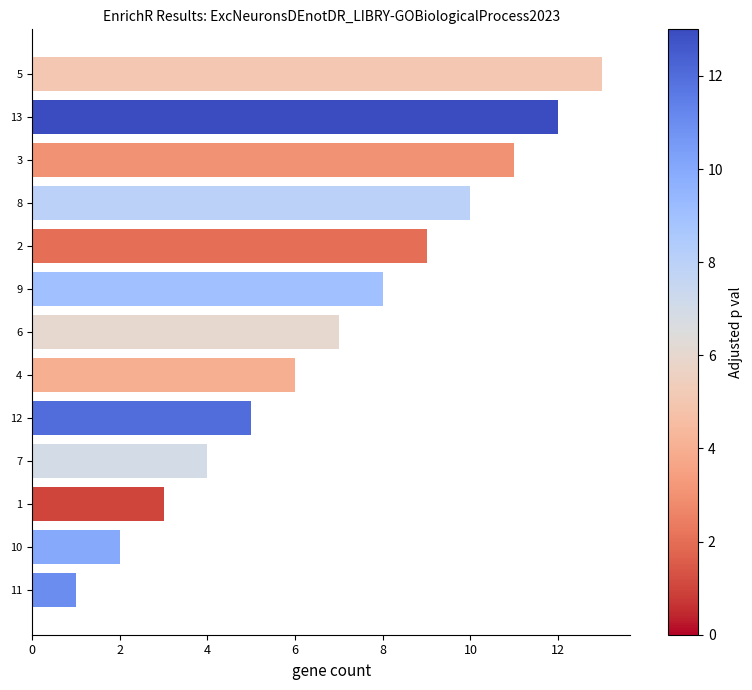

Is it true that the value at 9 is 8?

True